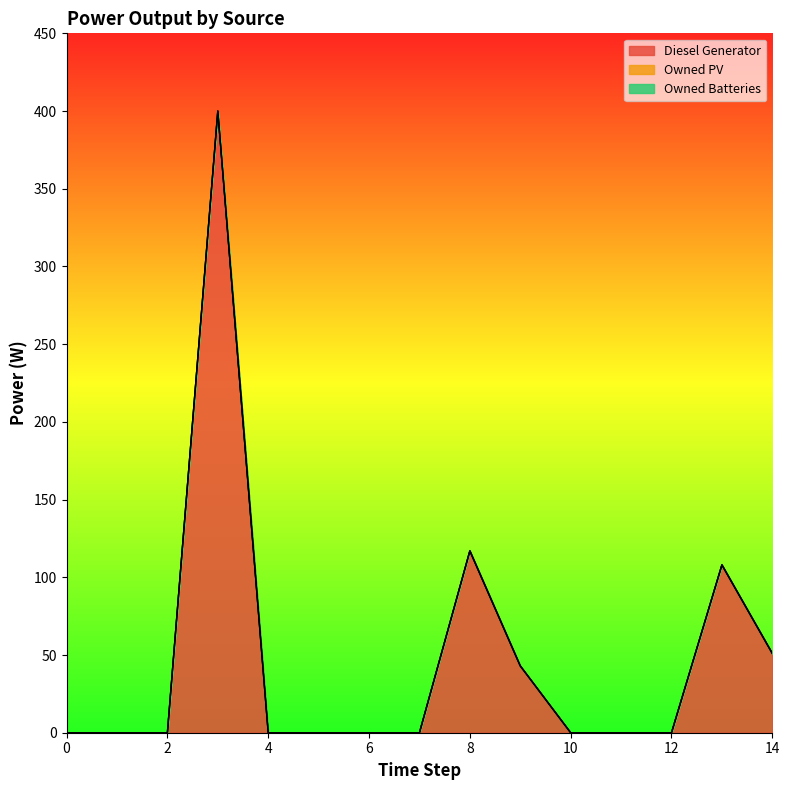

Reading left to right, transcribe all the data shown in this chart.

Diesel Generator: 0.0	0.0	0.0	400.0	0.0	0.0	0.0	0.0	117.0	43.0	0.0	0.0	0.0	108.0	51.0
Owned PV: 0.0	0.0	0.0	0.0	0.0	0.0	0.0	0.0	0.0	0.0	0.0	0.0	0.0	0.0	0.0
Owned Batteries: 0.0	0.0	0.0	0.0	0.0	0.0	0.0	0.0	0.0	0.0	0.0	0.0	0.0	0.0	0.0